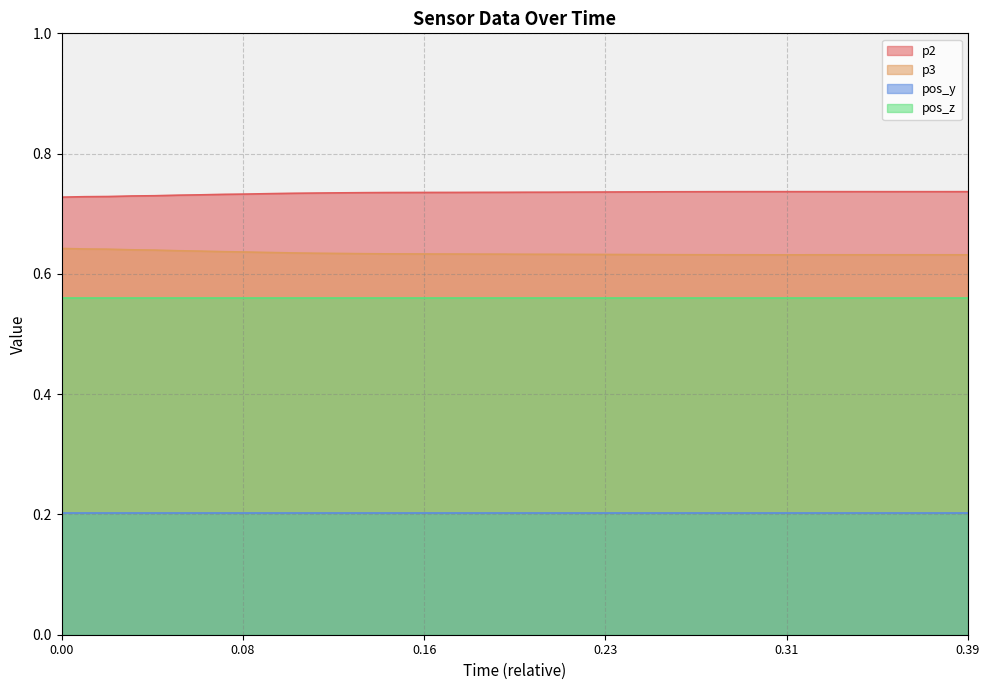

True or false: p3 and p2 intersect in this chart.

False